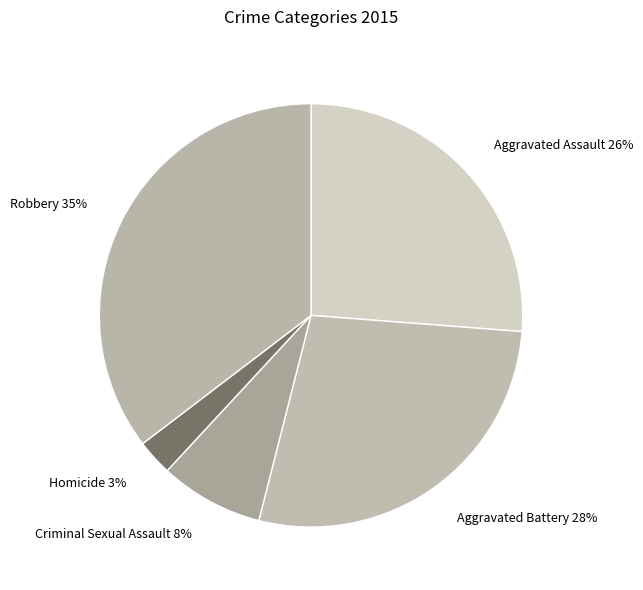

How many slices are in this pie chart?

5